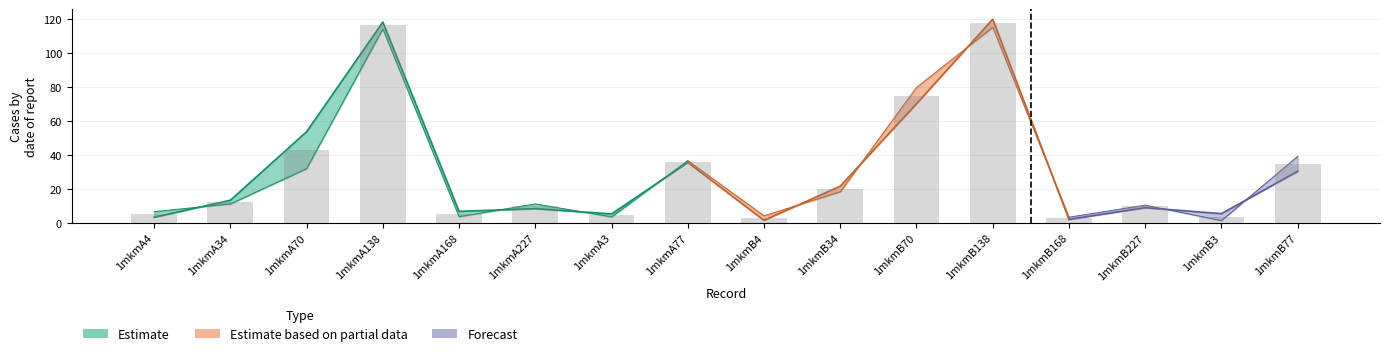

Reading left to right, list all the values displayed in this chart.

4.9	12.1	42.7	116.2	5.1	9.7	4.3	36.1	2.7	19.9	74.9	117.5	2.6	9.6	3.3	34.7